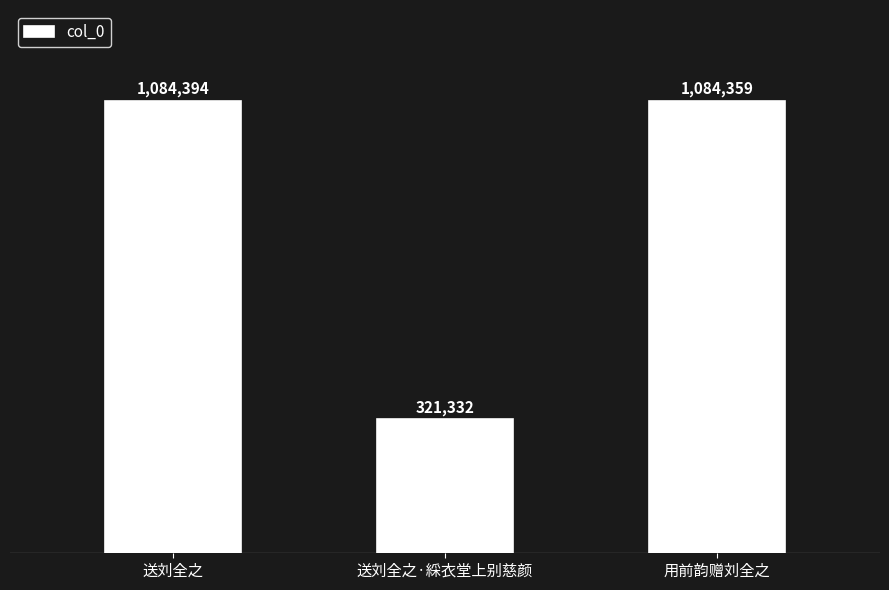

Which category has the highest value across all series?

送刘全之